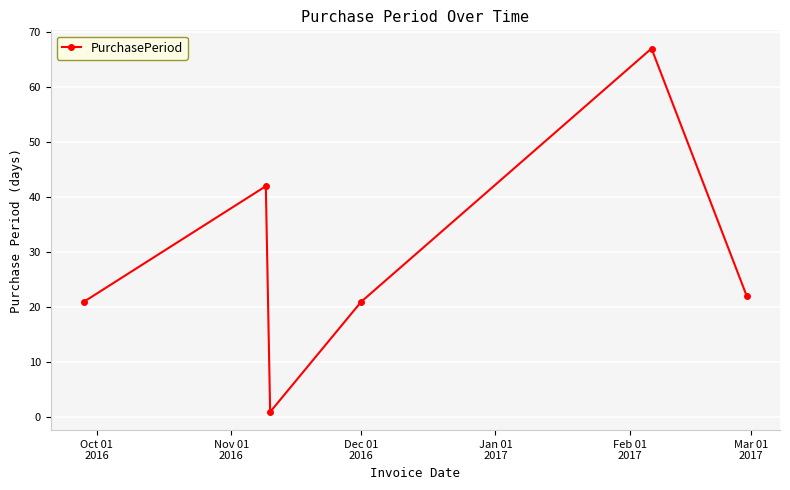

What is the sum of all values?

174